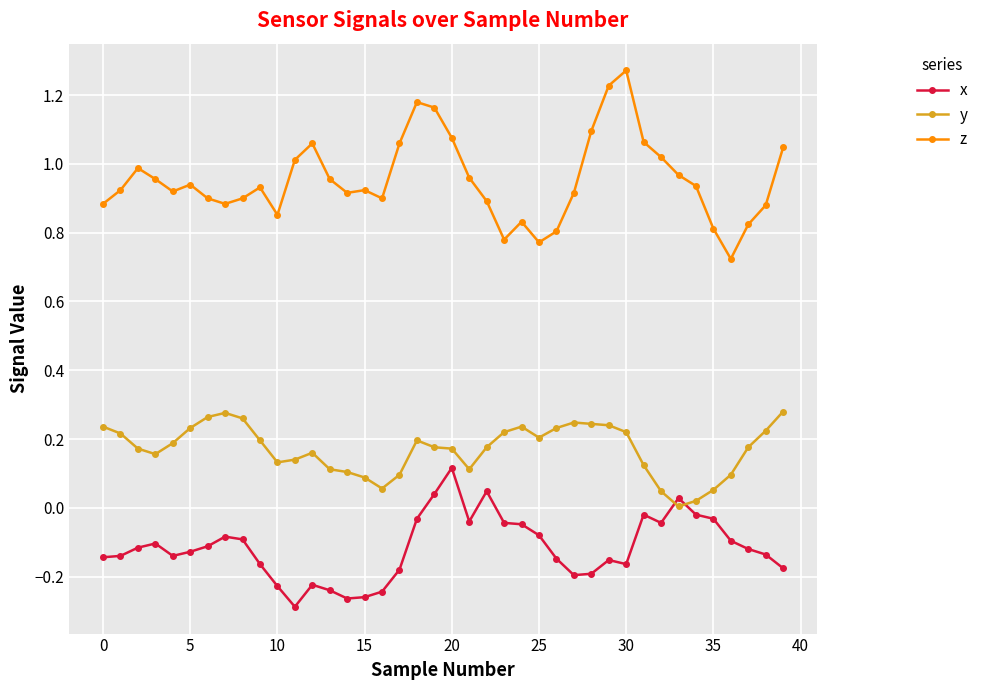

Count the number of data series in this chart.

3